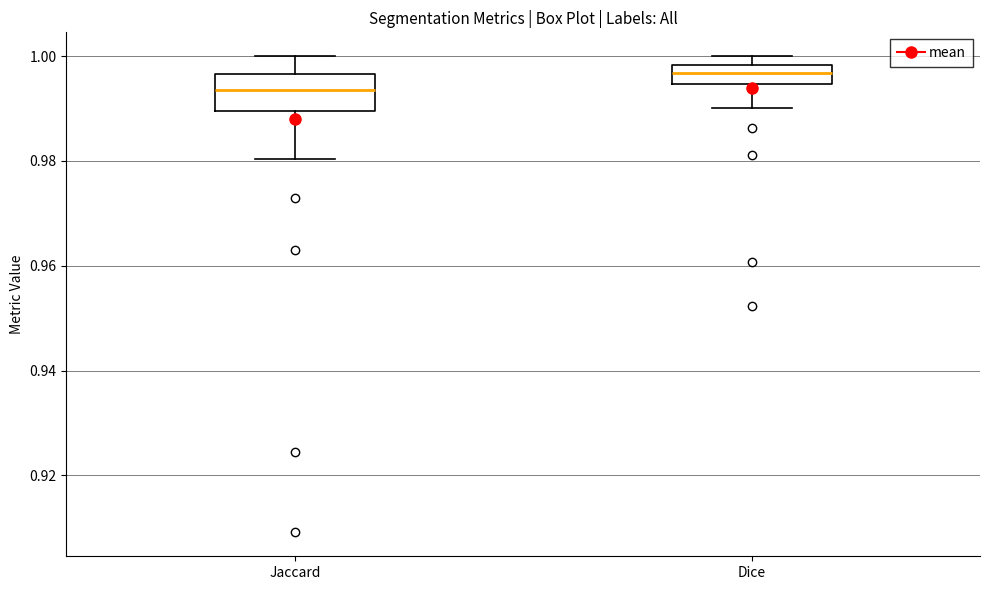

Reading left to right, transcribe this box plot: for each box, give where its median line is, the range the box spans, and where its two whiskers end, as read against the y-axis. The values are not printed on the chart, so give them approximately, as read against the axis.

Jaccard: median 0.994, box 0.990 to 0.996, whiskers 0.980 to 1.000
Dice: median 0.996, box 0.994 to 0.998, whiskers 0.990 to 1.000